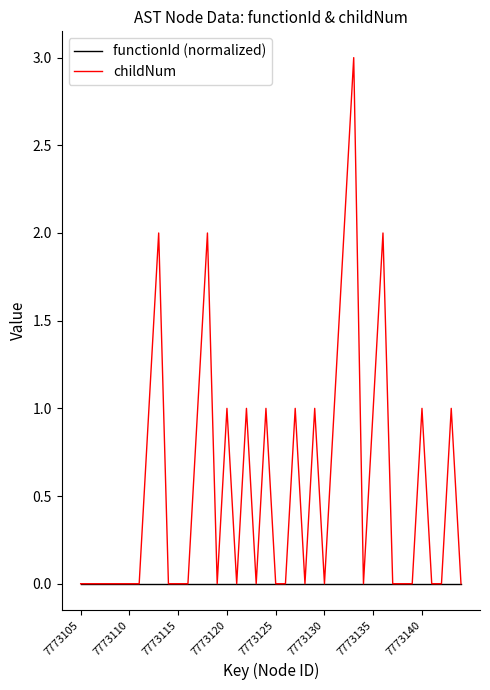

Which series has the largest total across all categories?

childNum